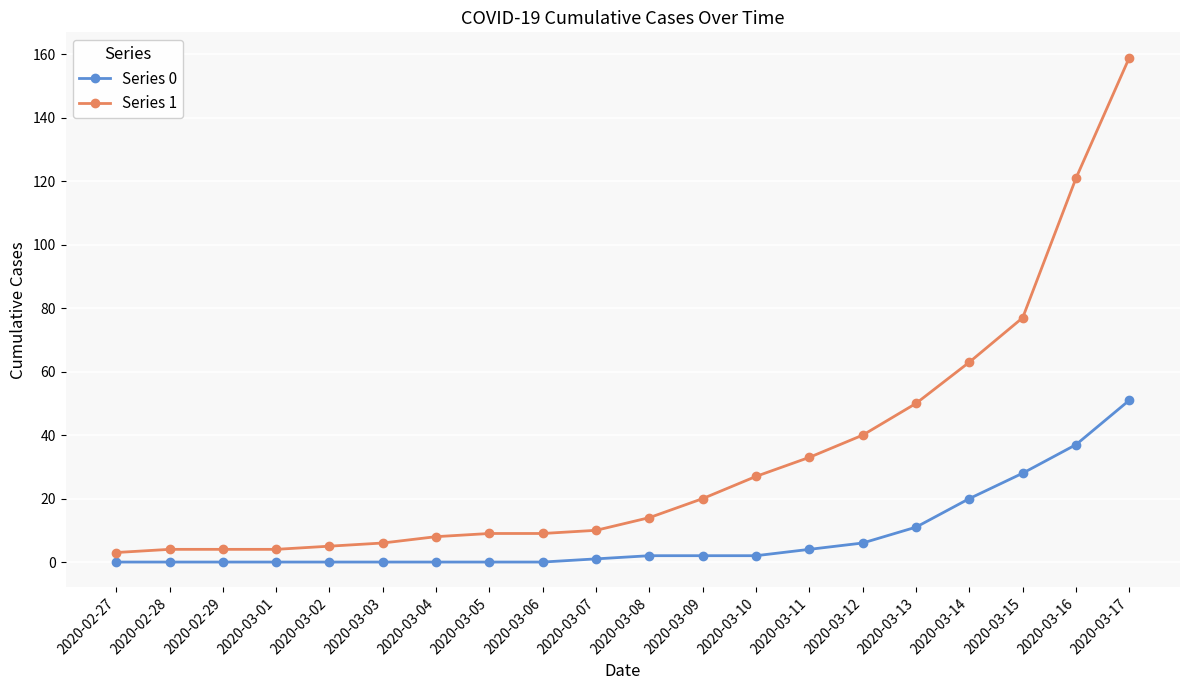

At which category is the sum across all series the highest?

2020-03-17